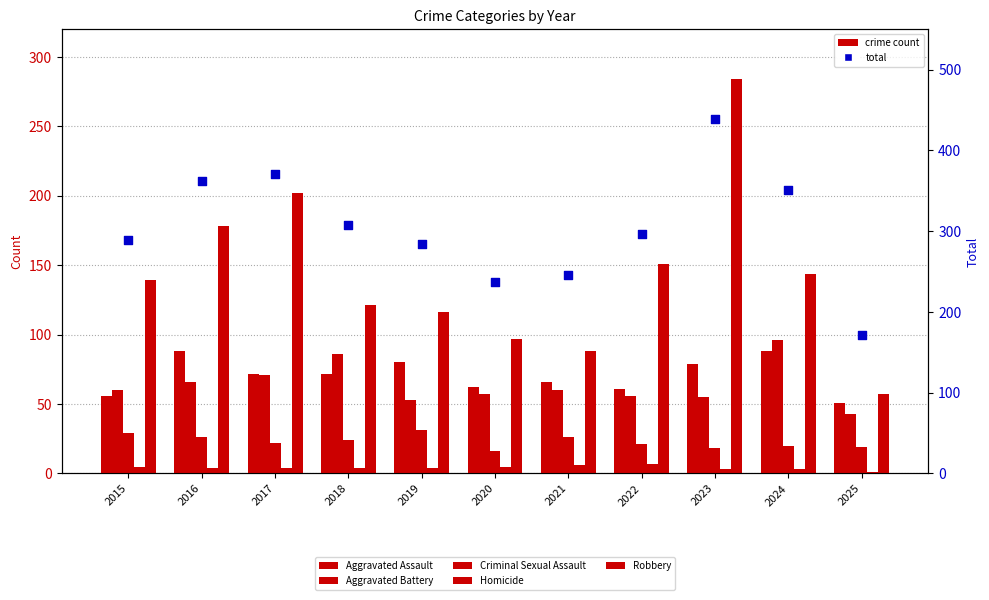

Is the value of Criminal Sexual Assault at 2023 greater than the value of Total at 2025?

No